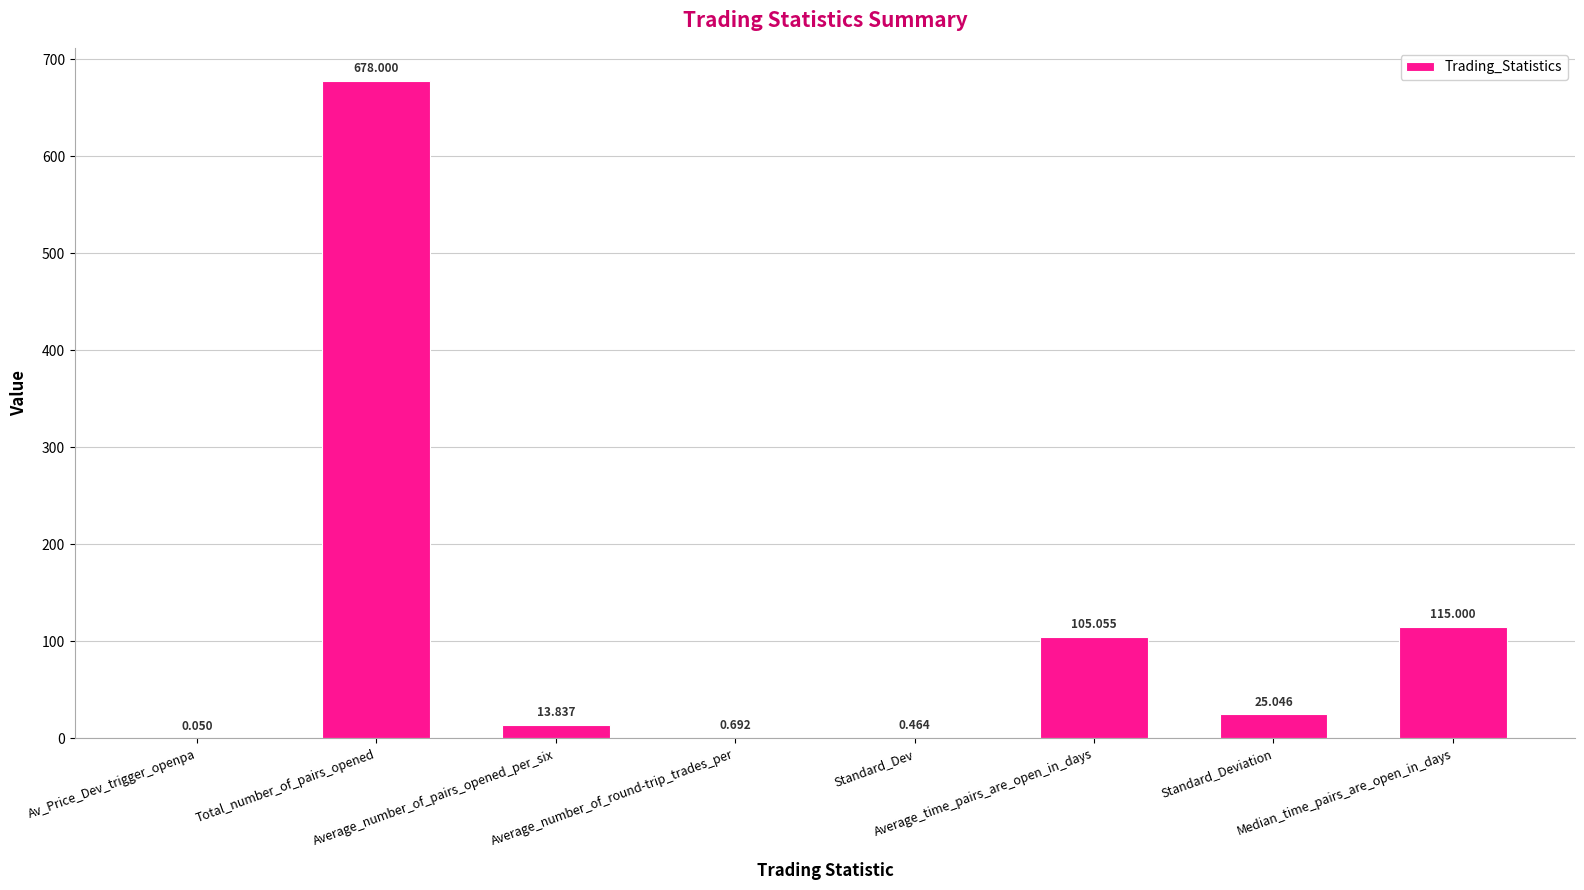

Rank the categories by value from highest to lowest.

Total_number_of_pairs_opened, Median_time_pairs_are_open_in_days, Average_time_pairs_are_open_in_days, Standard_Deviation, Average_number_of_pairs_opened_per_six, Average_number_of_round-trip_trades_per, Standard_Dev, Av_Price_Dev_trigger_openpa